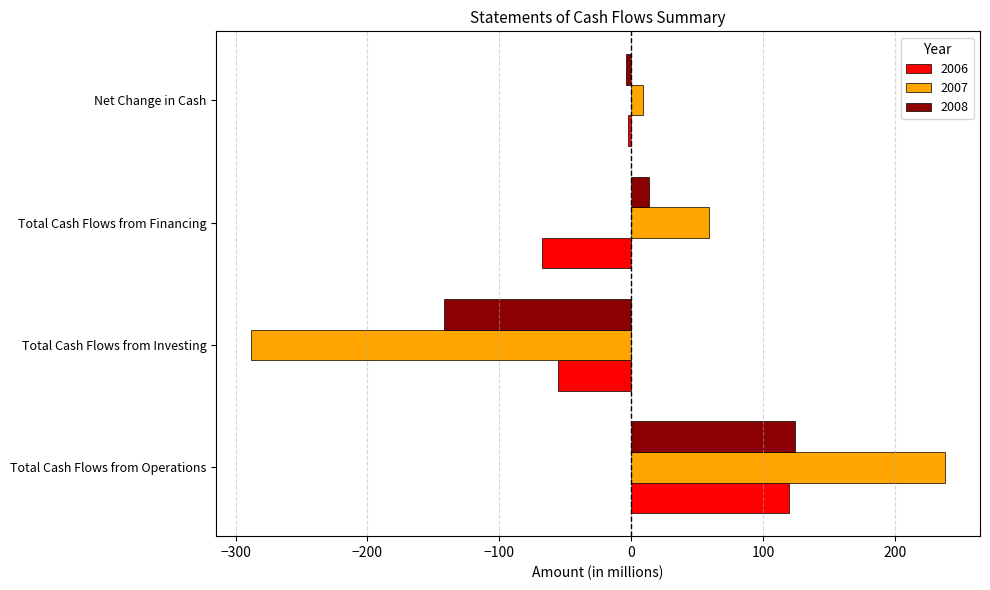

Which series has the largest range (max minus min)?

2007